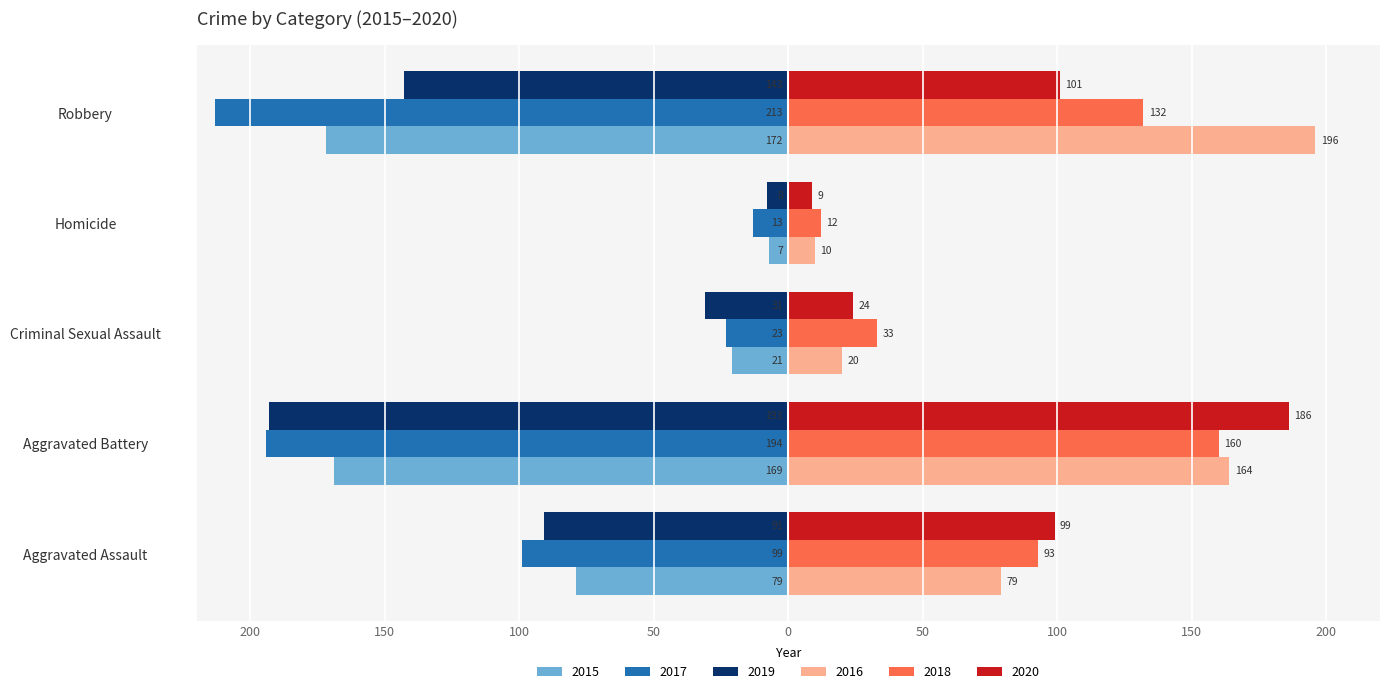

What position from the right is Robbery?

1